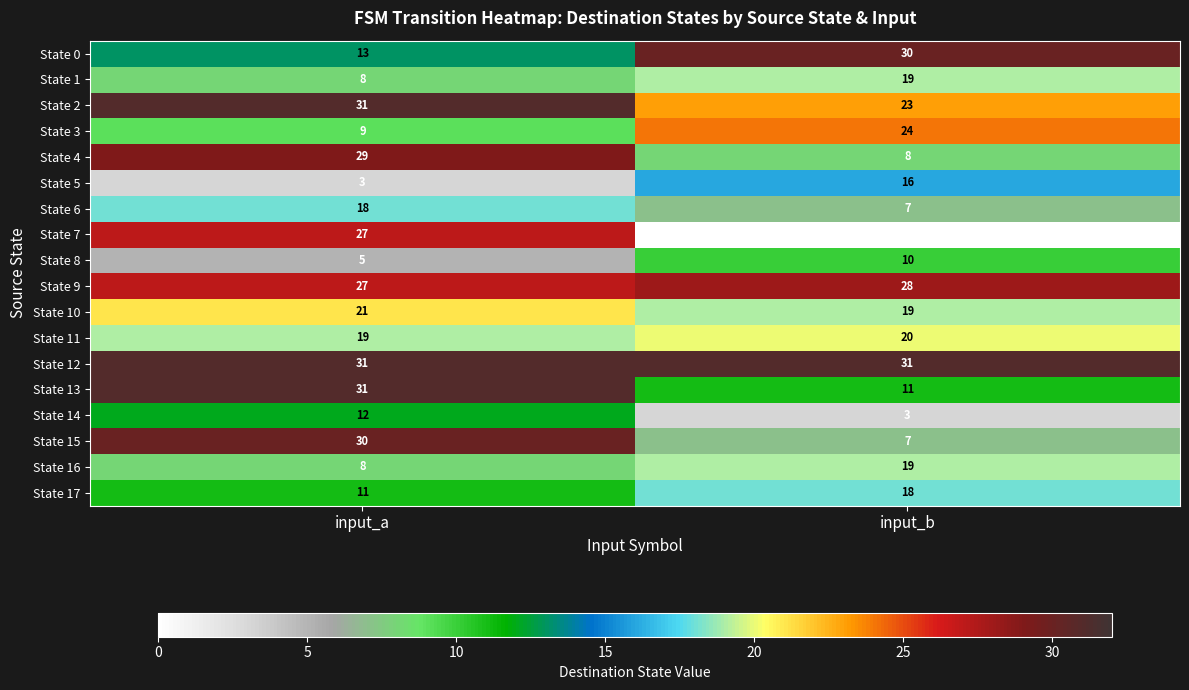

Which label corresponds to the smallest value in the chart?

input_b